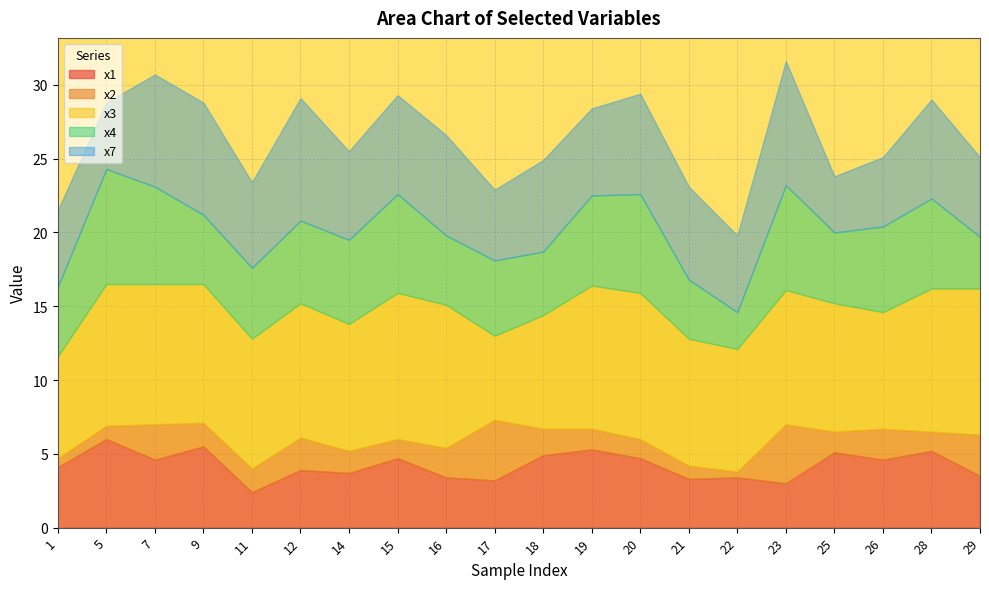

What is the sum of all x3 values?

176.7